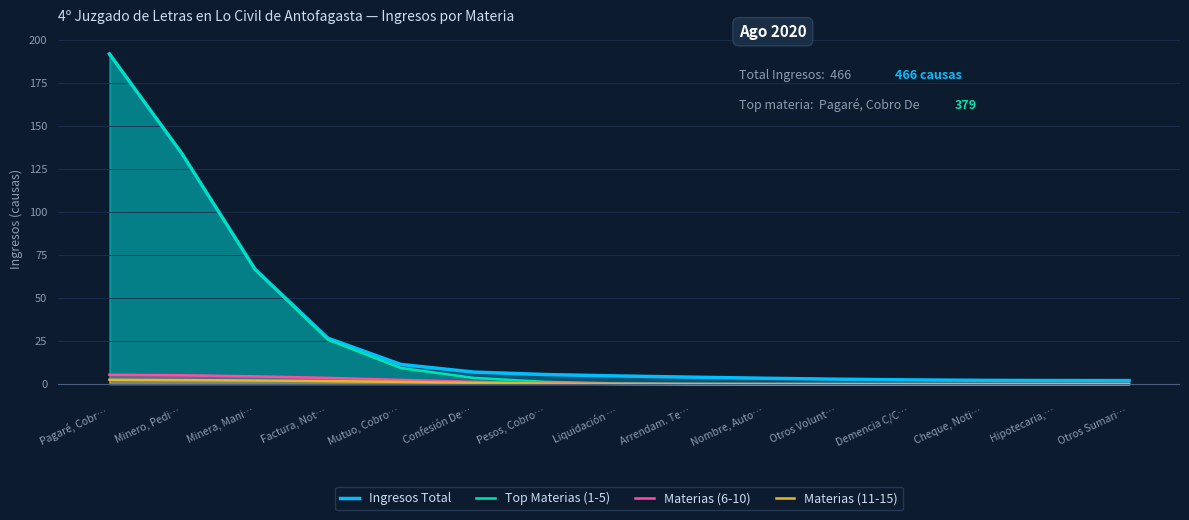

Between Pesos, Cobro… and Cheque, Noti…, which series saw the biggest shift?

Ingresos Total